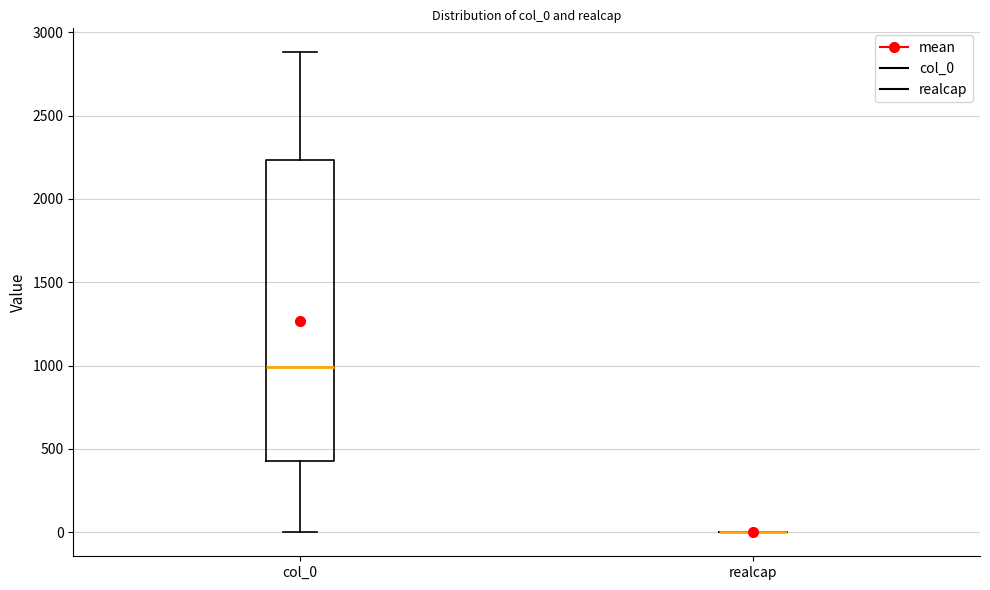

Reading left to right, read every box against the y-axis: the position of its median line, the range the box covers, and the ends of its whiskers. The values are not printed on the chart, so give them approximately, as read against the axis.

col_0: median 1000, box 450 to 2250, whiskers 0 to 2900
realcap: box collapsed to a line at 0, whiskers 0 to 0